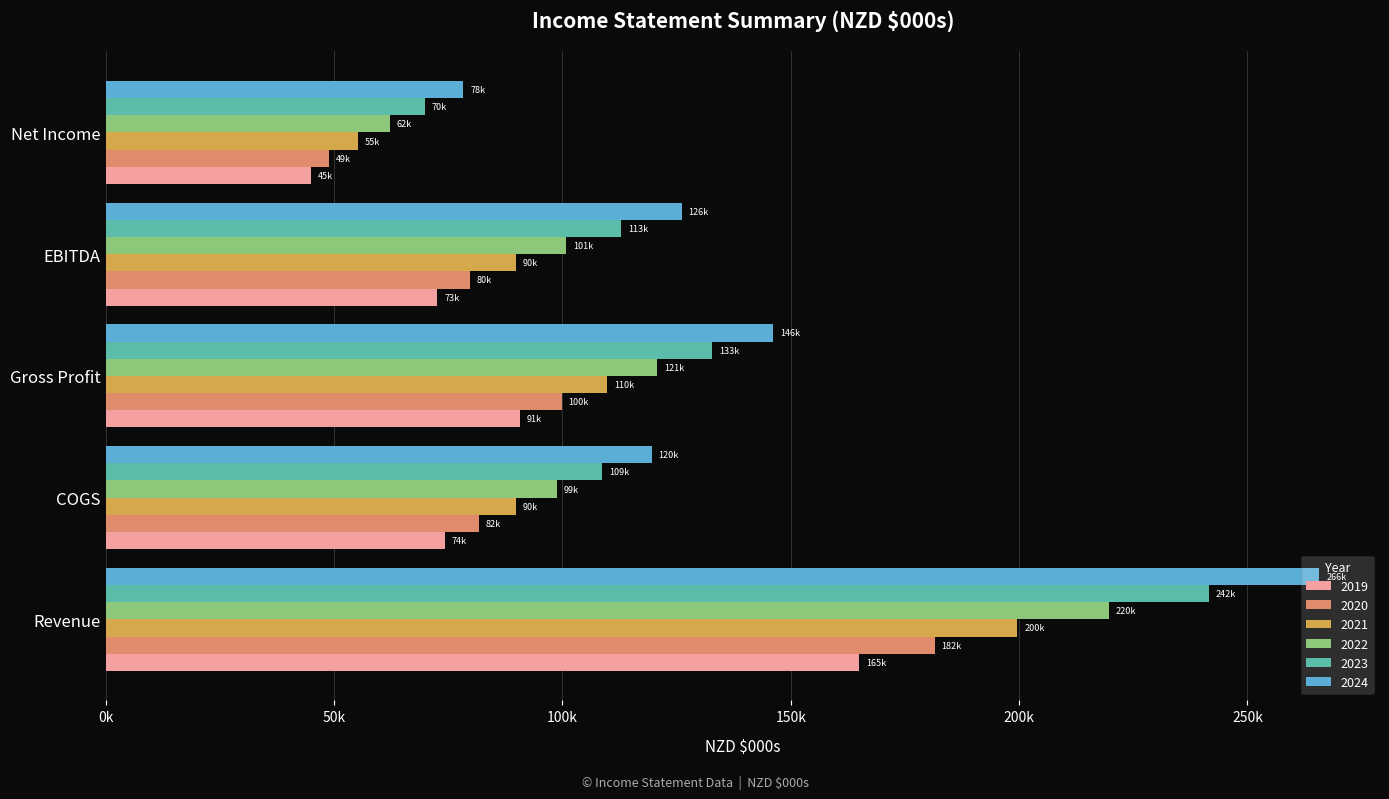

What are all the series names shown in the legend?

2019, 2020, 2021, 2022, 2023, 2024